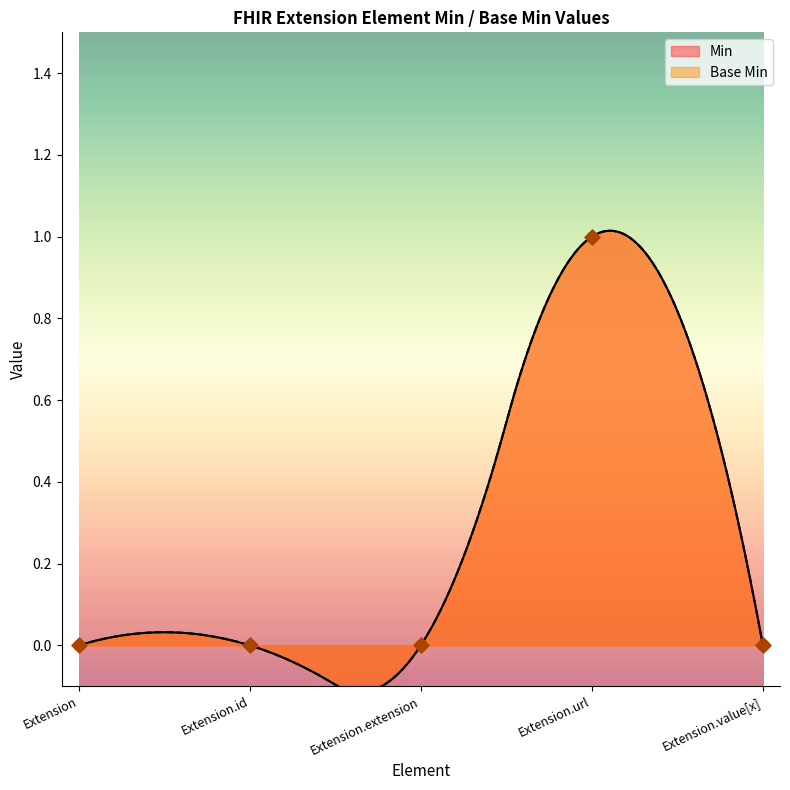

Which series has the largest total across all categories?

Min